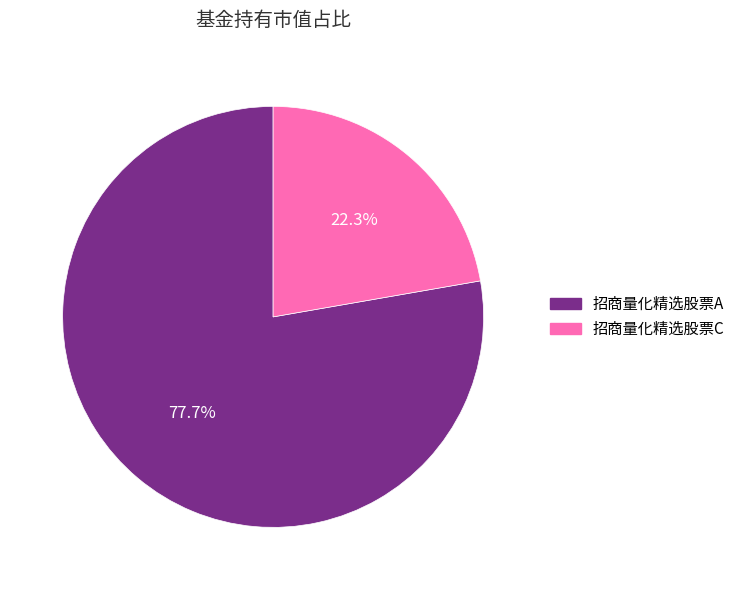

Rank the categories by value from lowest to highest.

招商量化精选股票C, 招商量化精选股票A